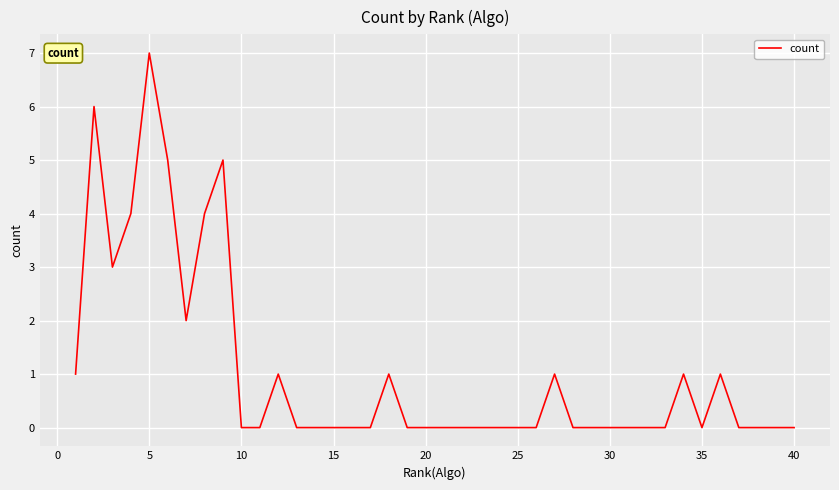

What is the difference between the maximum and minimum values?

7